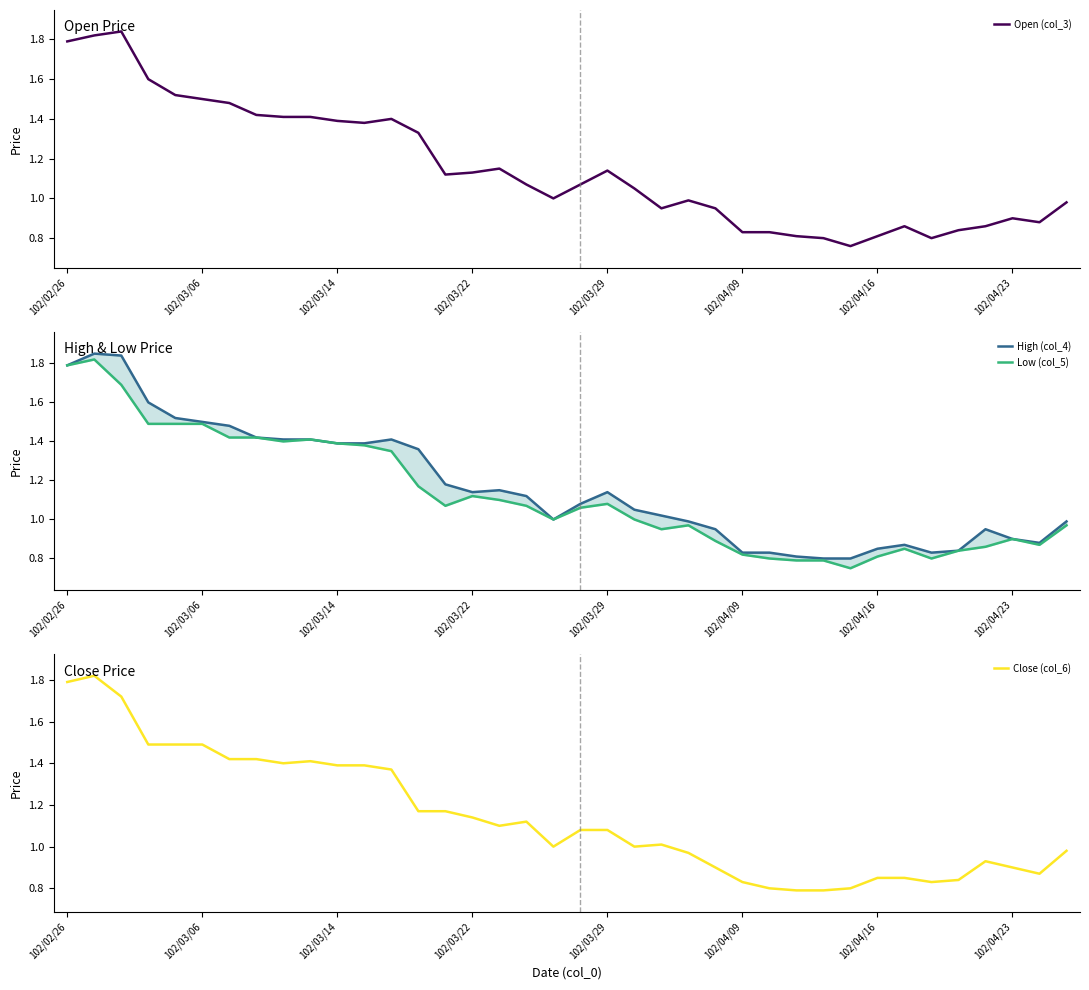

True or false: Close (col_6) and Low (col_5) intersect in this chart.

False